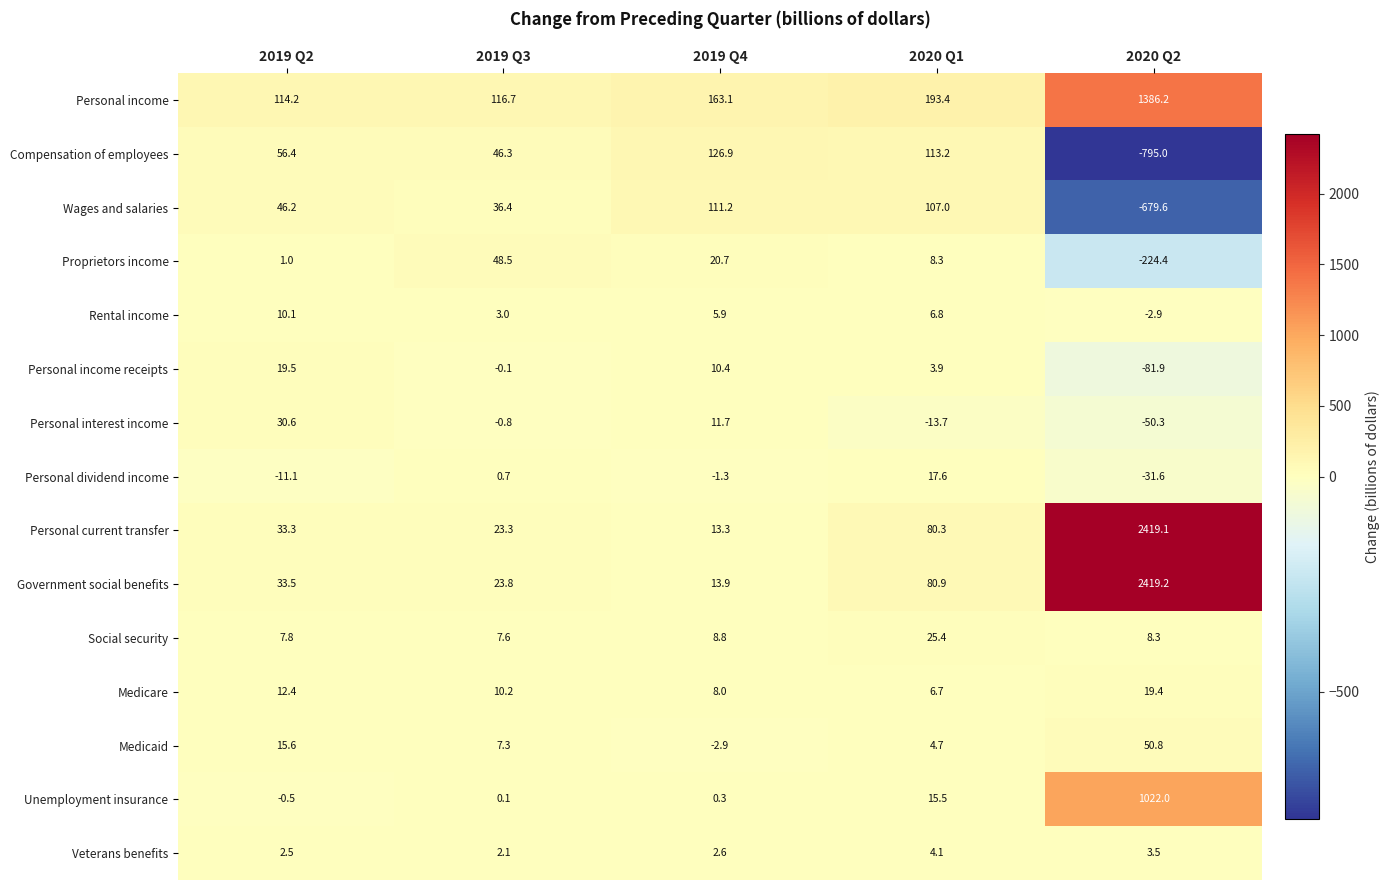

Count the number of data series in this chart.

15